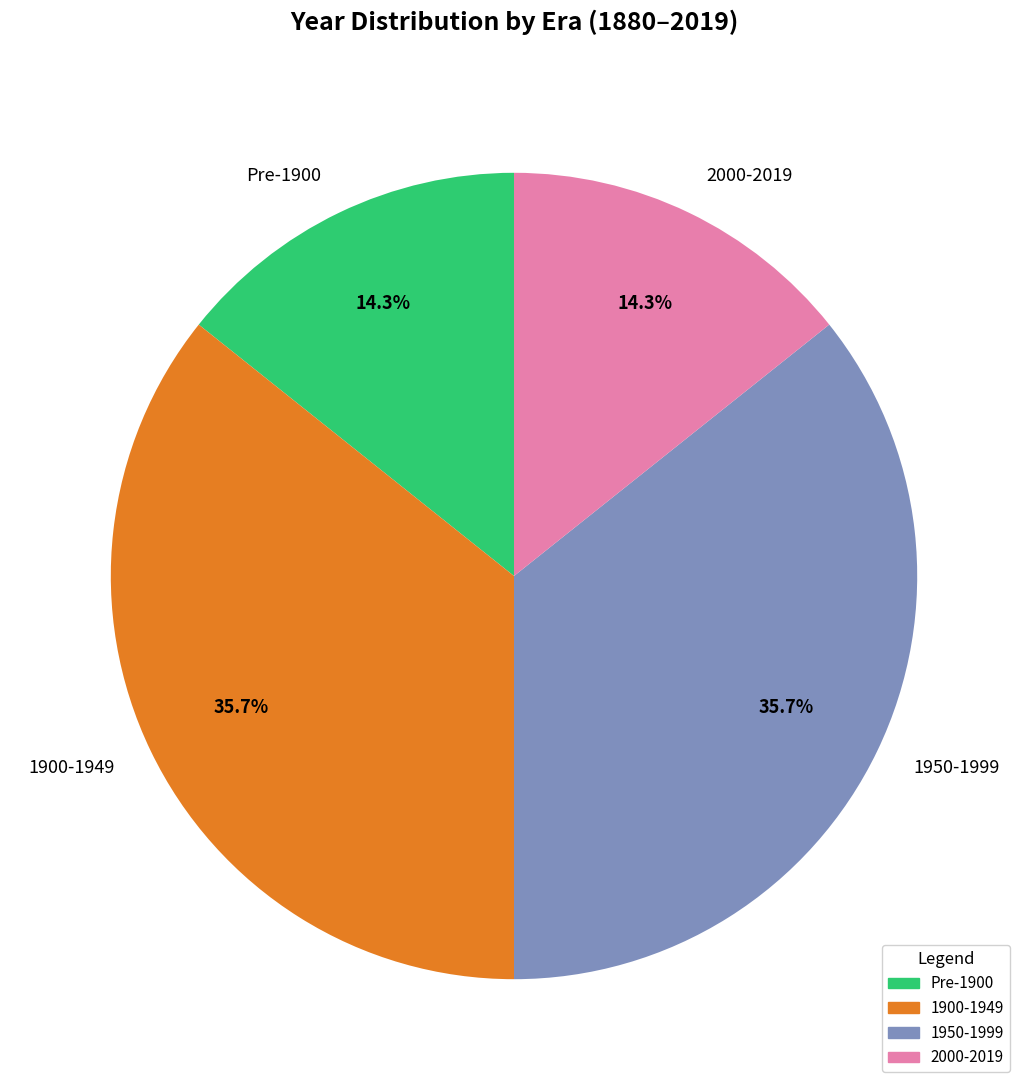

Do 1950-1999 and 1900-1949 together represent more than half of the pie?

Yes